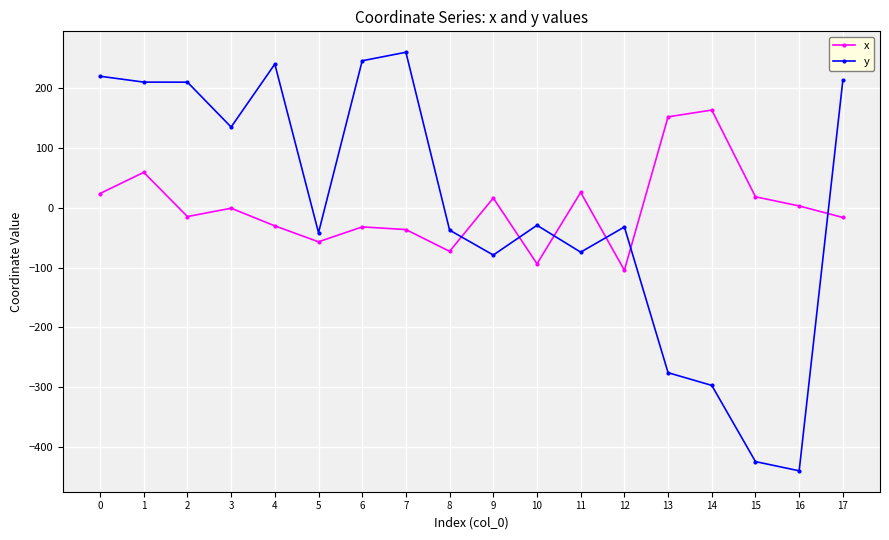

How many interior local peaks does the x series have?

6